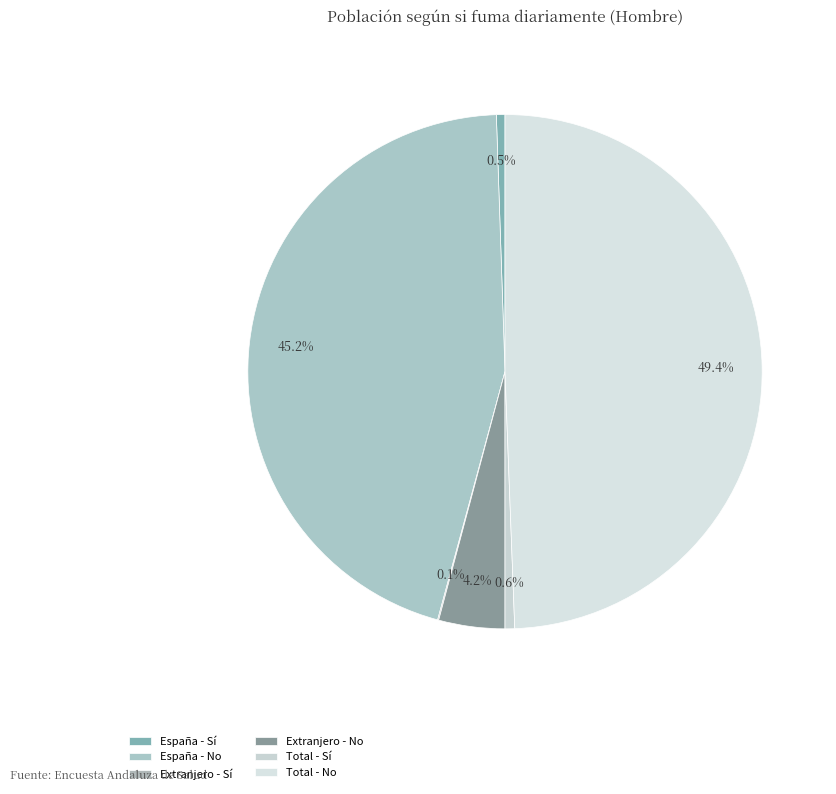

What is the ratio of the value at España - No to the value at Extranjero - Sí?

666.1